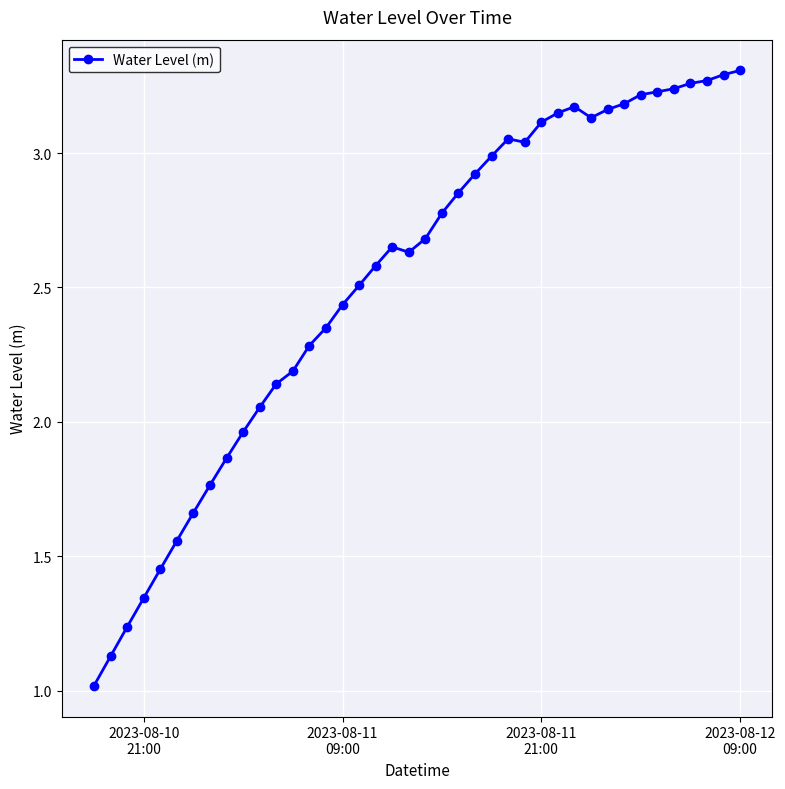

True or false: there are more than 0 points higher than both neighbors.

True